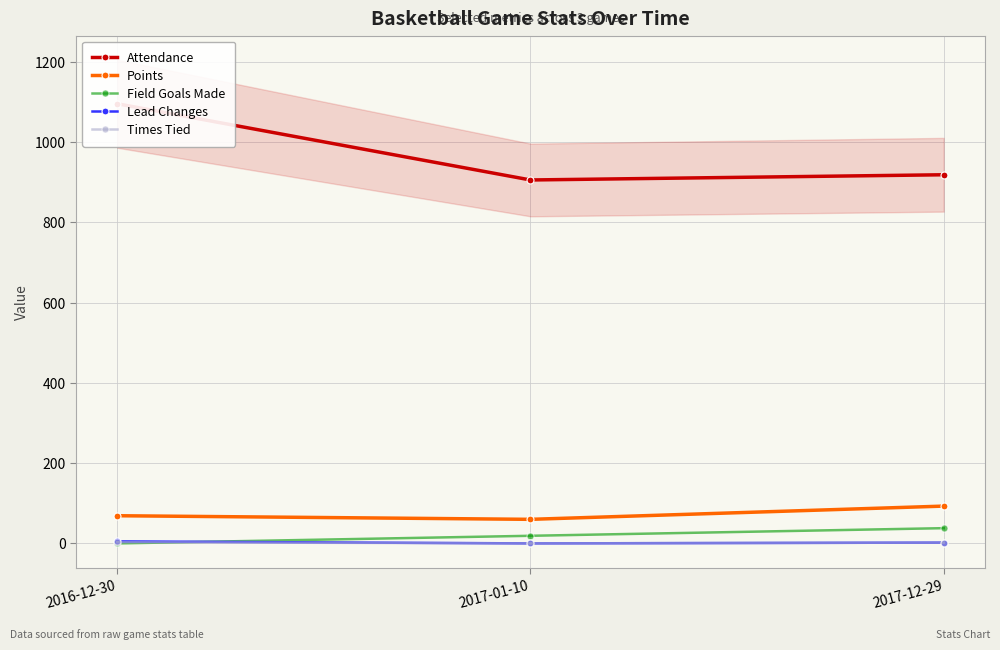

At which label does Attendance first exceed 919?

2016-12-30